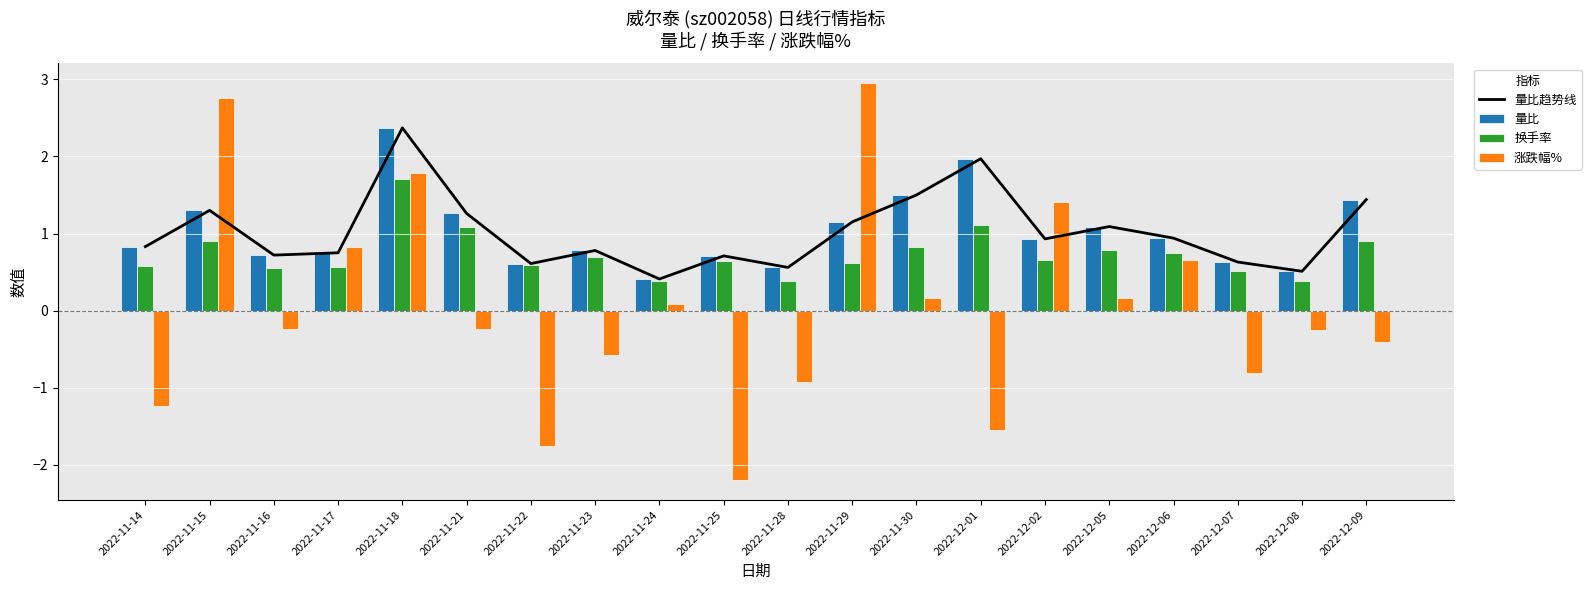

How many negative values does the 涨跌幅% series have?

11